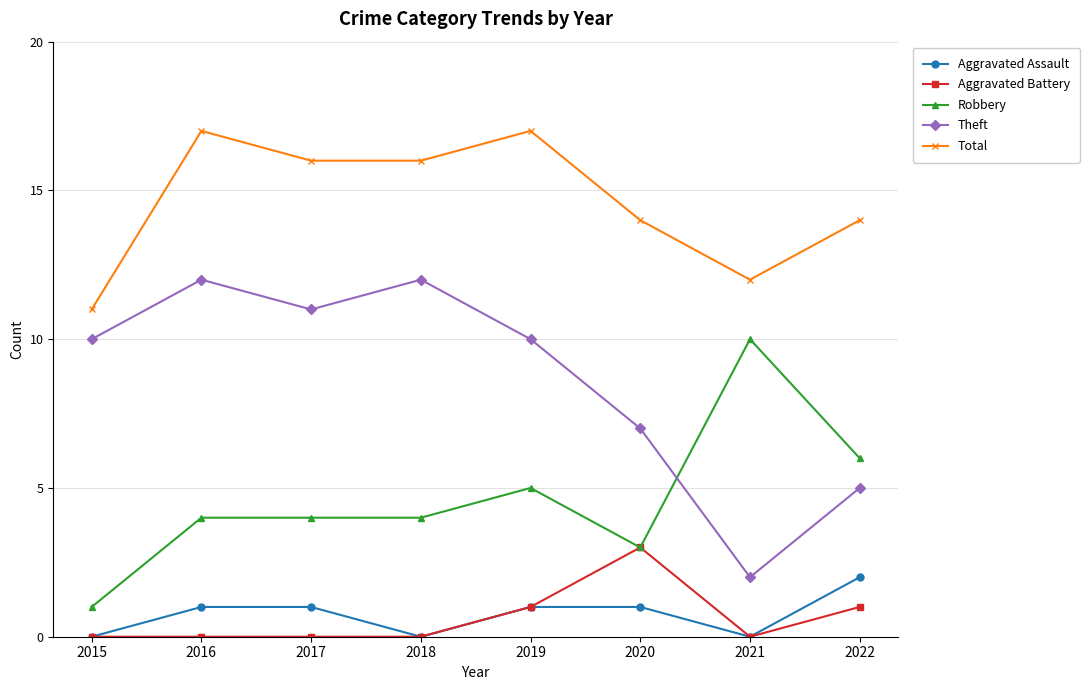

What is the sum of the Robbery values at 2021 and 2019?

15